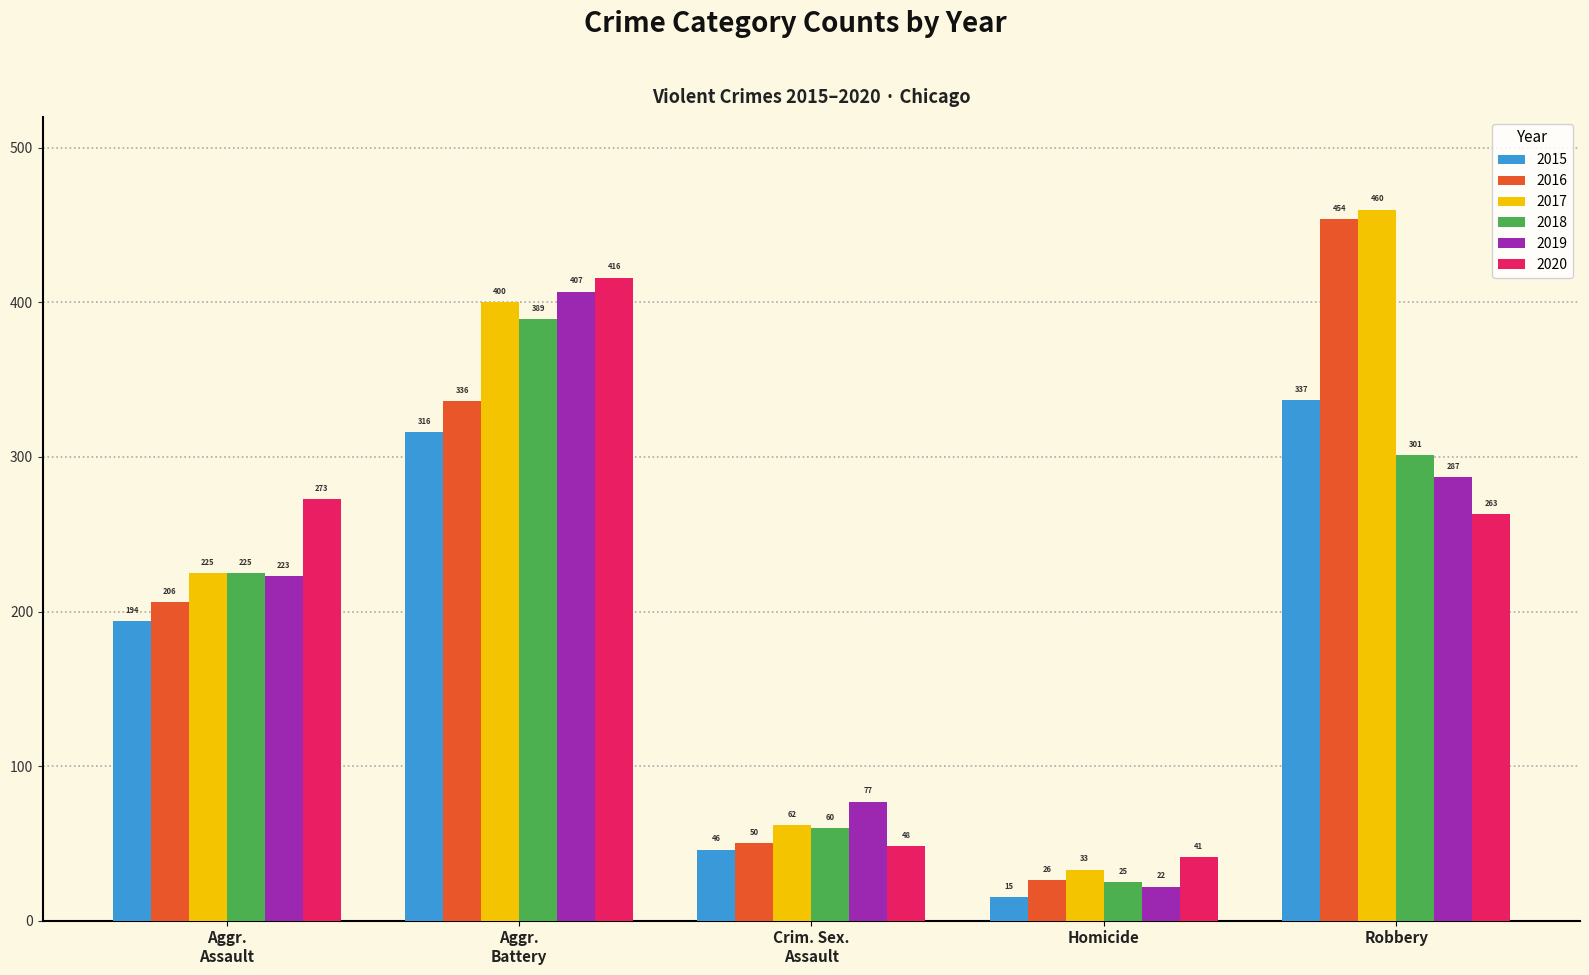

What is the label of the 1st bar from the right?

Robbery